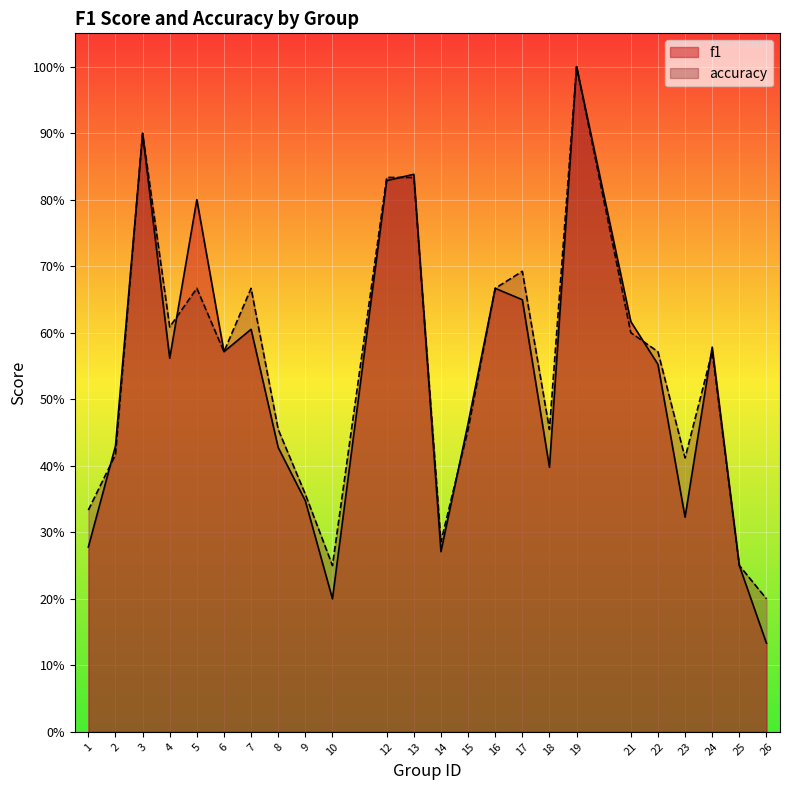

Between 25 and 3, which is larger?

3